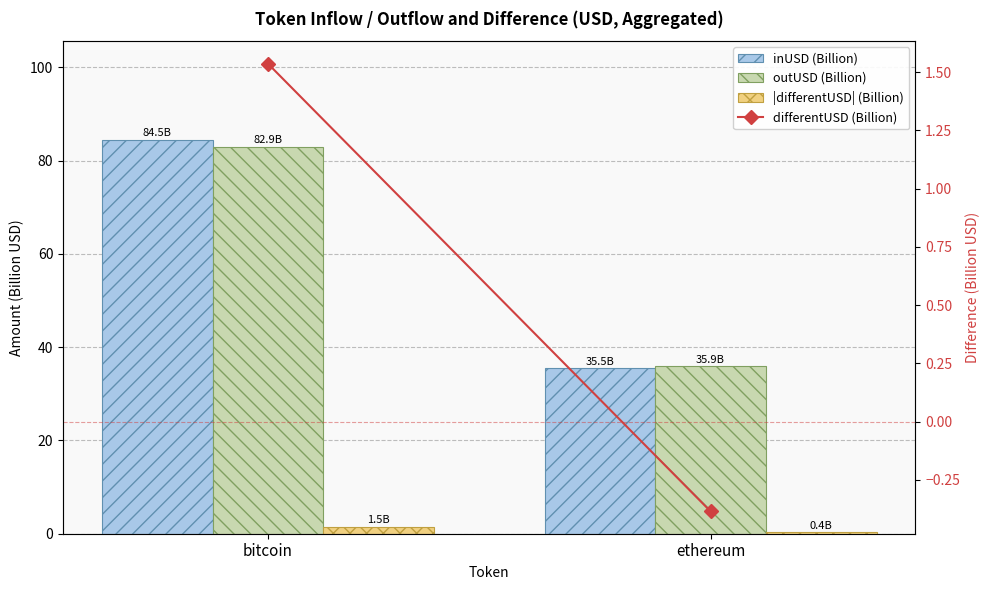

How many values in the |differentUSD| (Billion) series exceed 1?

1